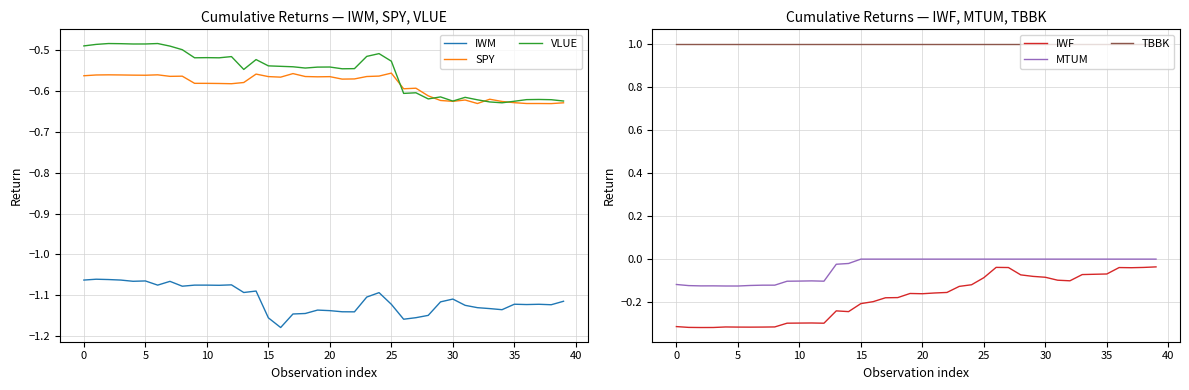

How many data points does each series have?

40